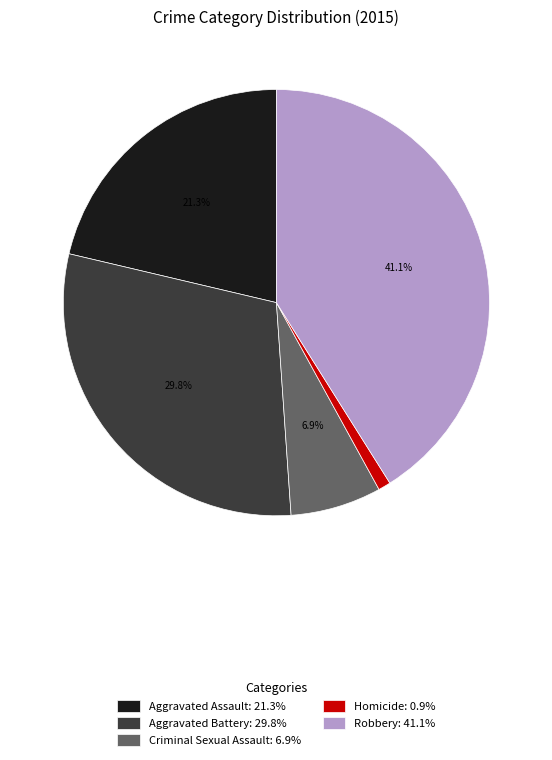

To the nearest percent, what is the average slice percentage?

20%